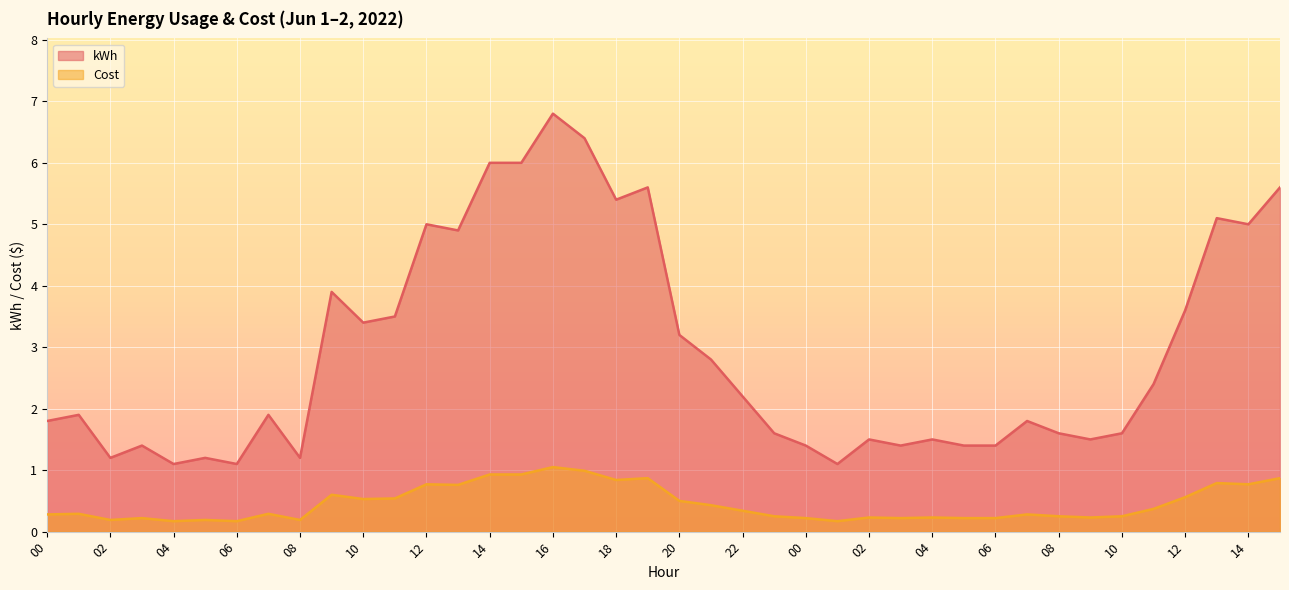

What are all the series names shown in the legend?

kWh, Cost